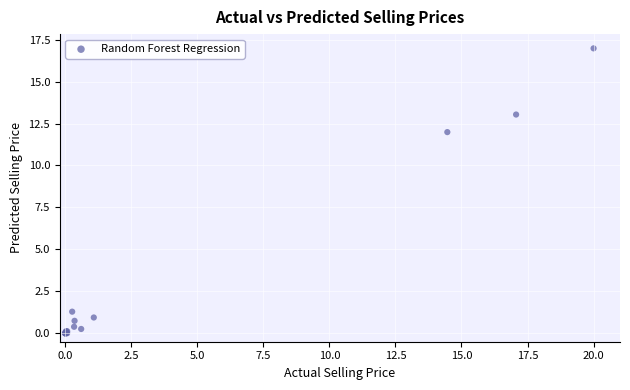

What Y value in the scatter plot is closest to 8?

12.0